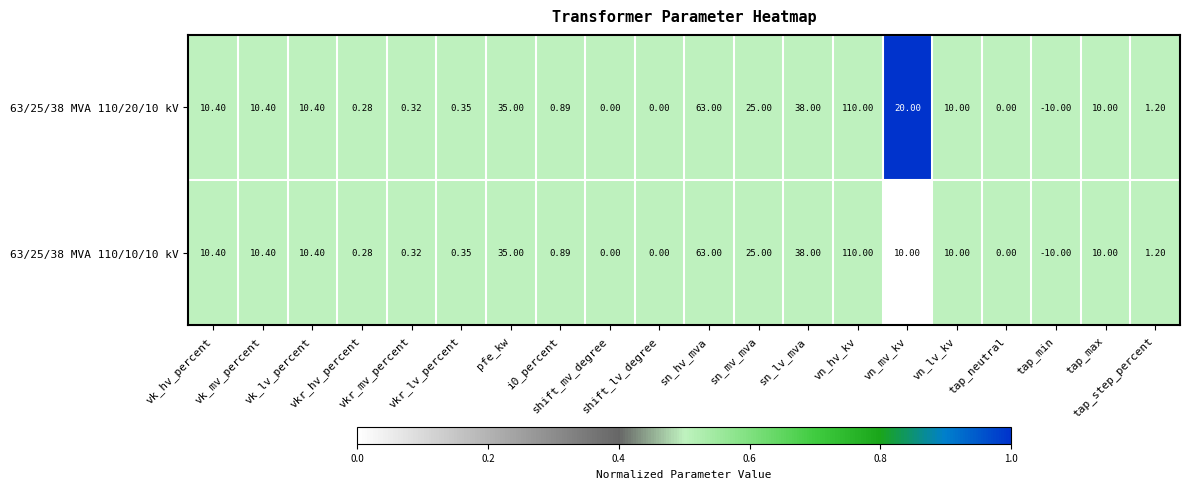

How many distinct data groups are displayed?

2